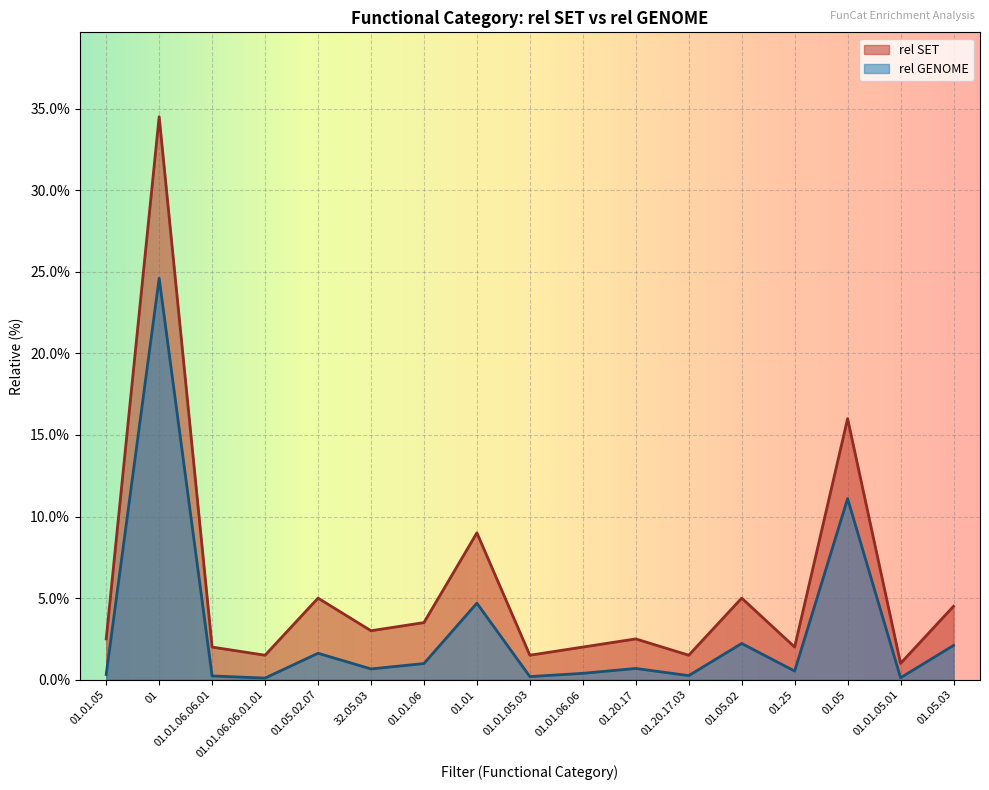

Rank the series by their average value, from lowest to highest.

rel GENOME, rel SET